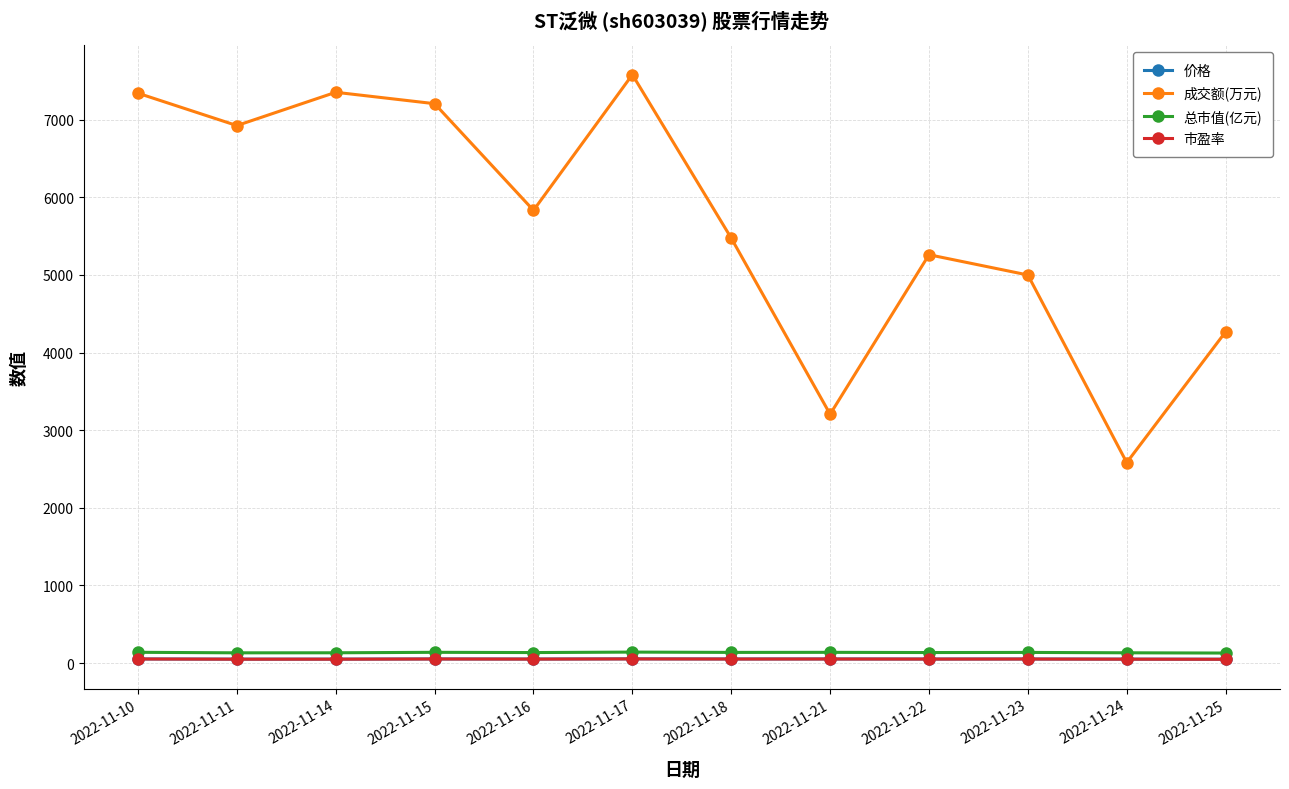

What is the difference between the maximum and minimum values in the 成交额(万元) series?

4998.0